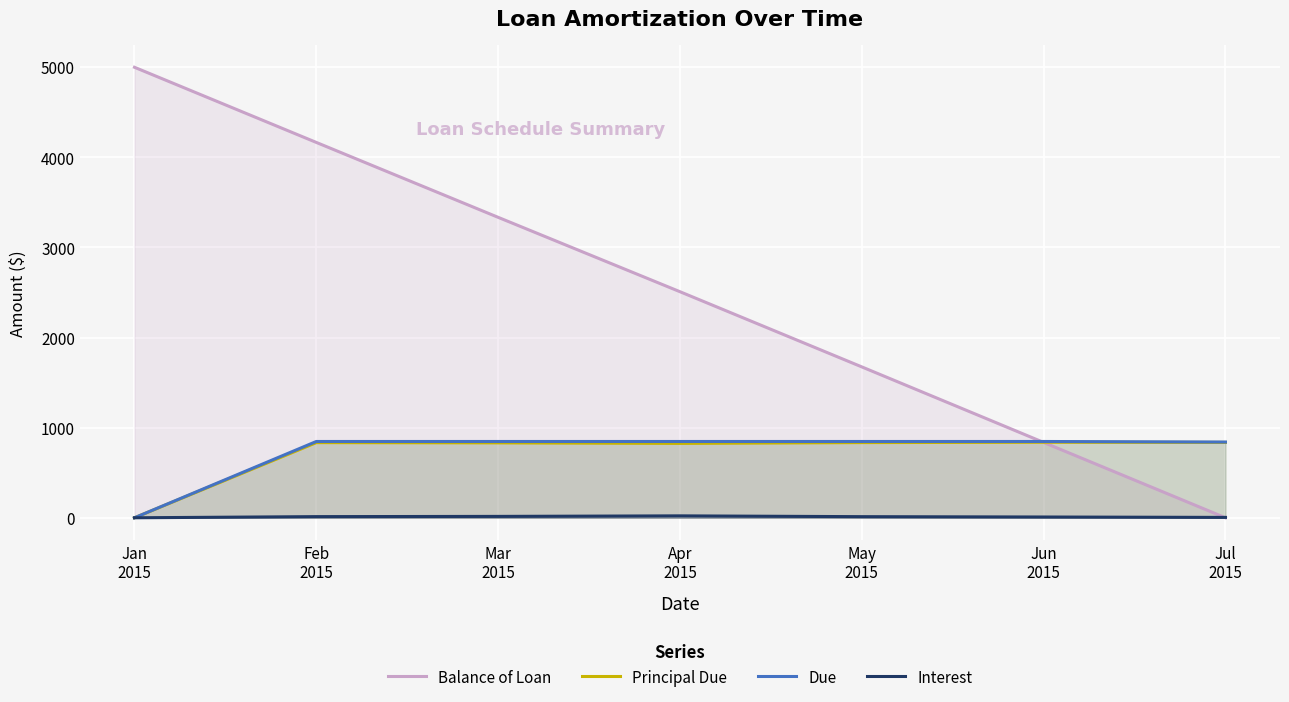

What is the sum of all Principal Due values?

5000.0